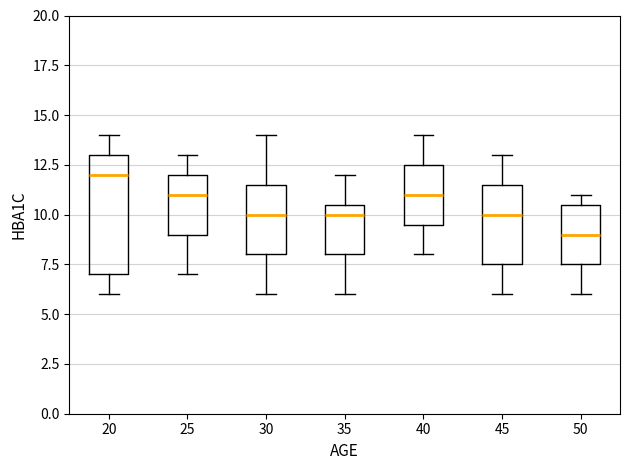

Which box has the highest median line?

20